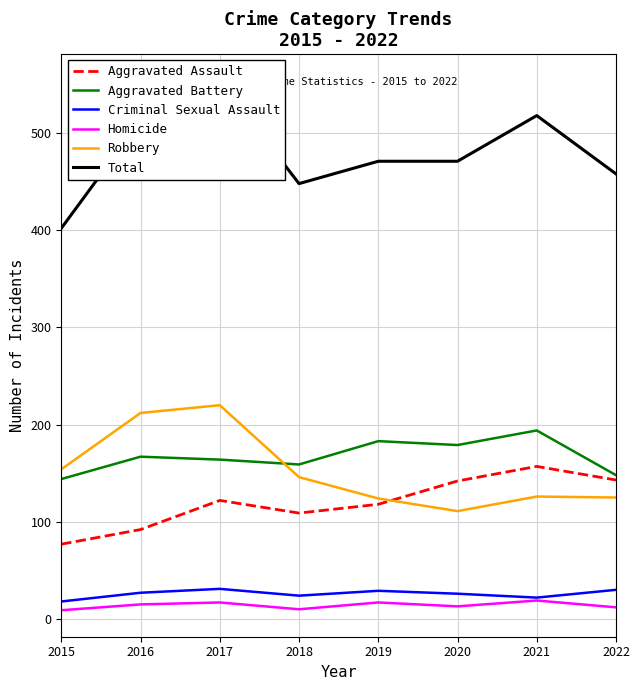

What is the spread (max minus min) of values at 2019?

454